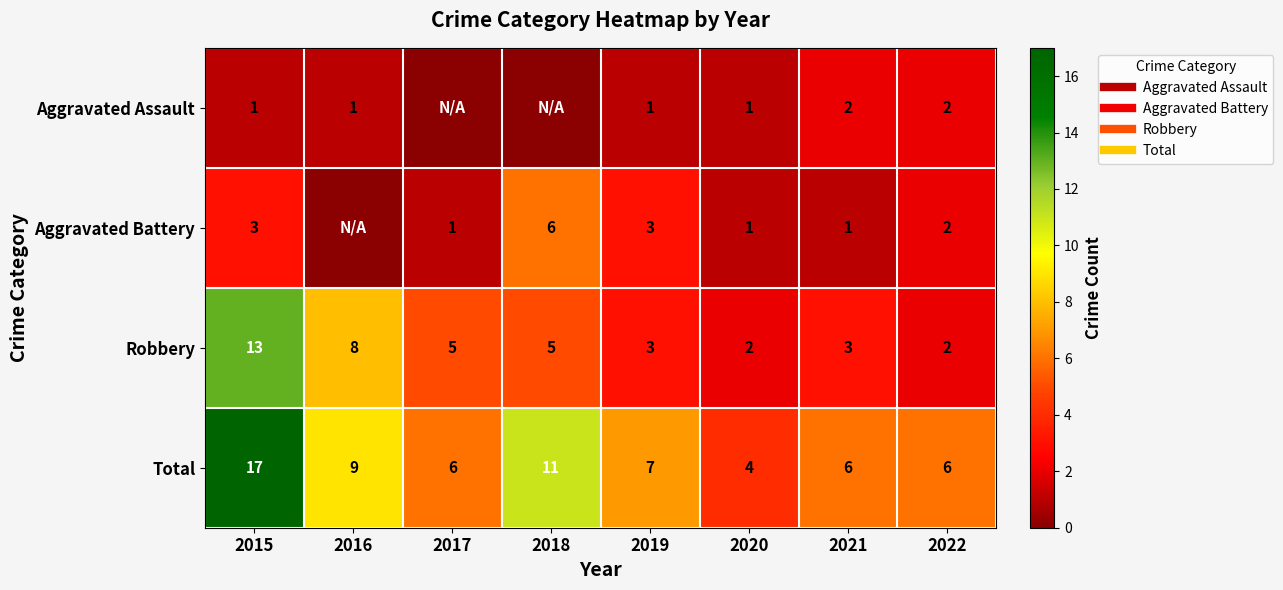

Read the Aggravated Assault value at 2019.

1